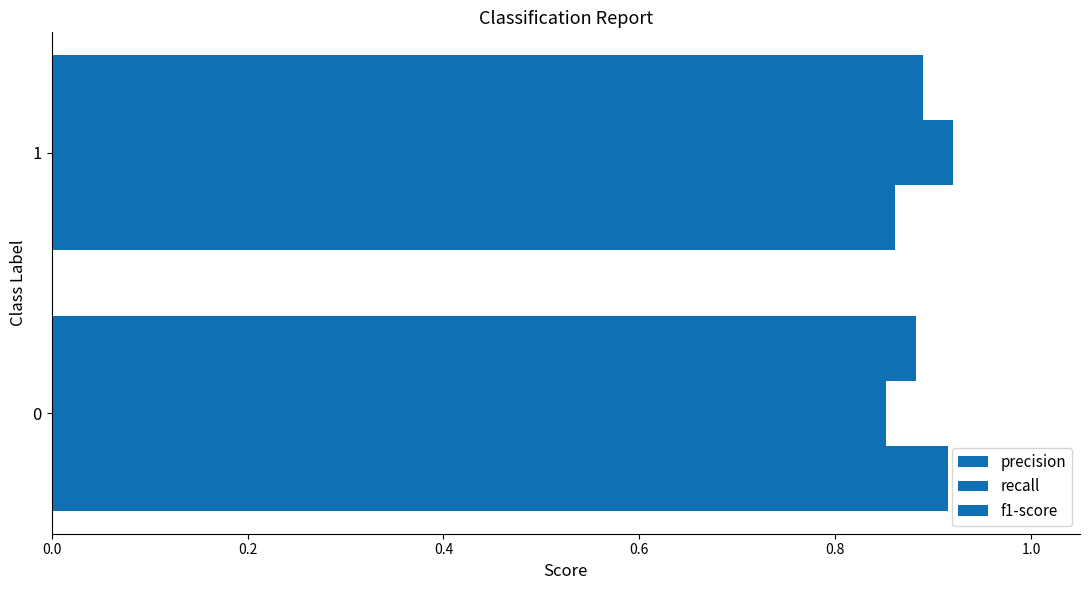

What is the sum of all f1-score values?

1.8